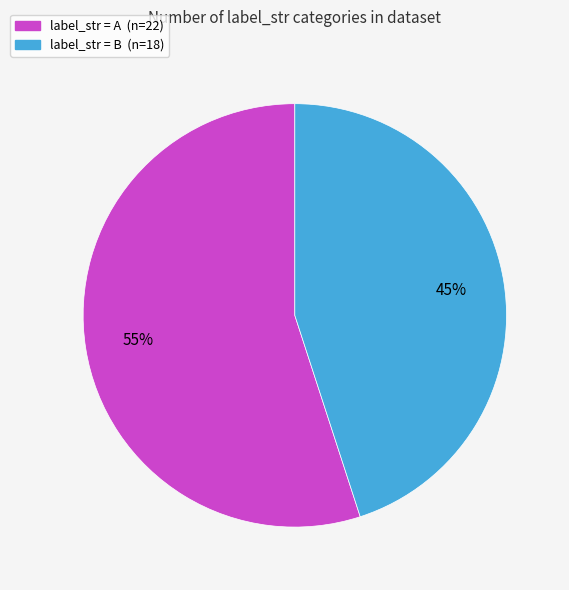

Does any single category account for the majority?

Yes